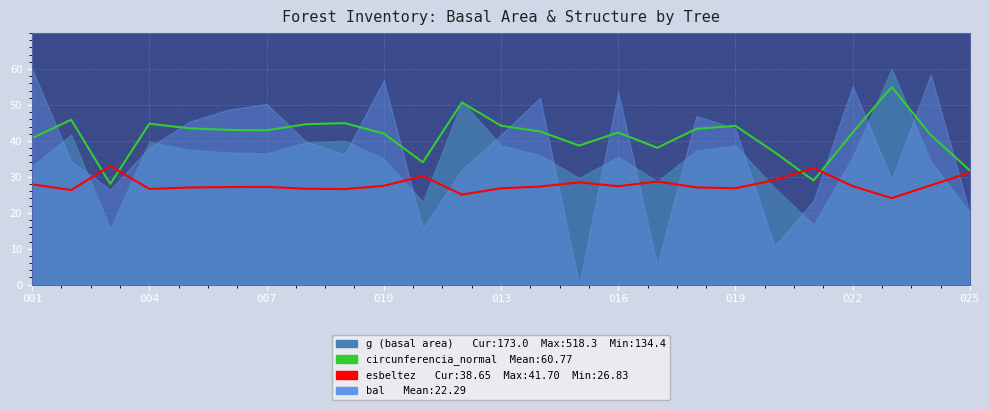

True or false: circunferencia_normal has a value of 64.0 at 19.

False